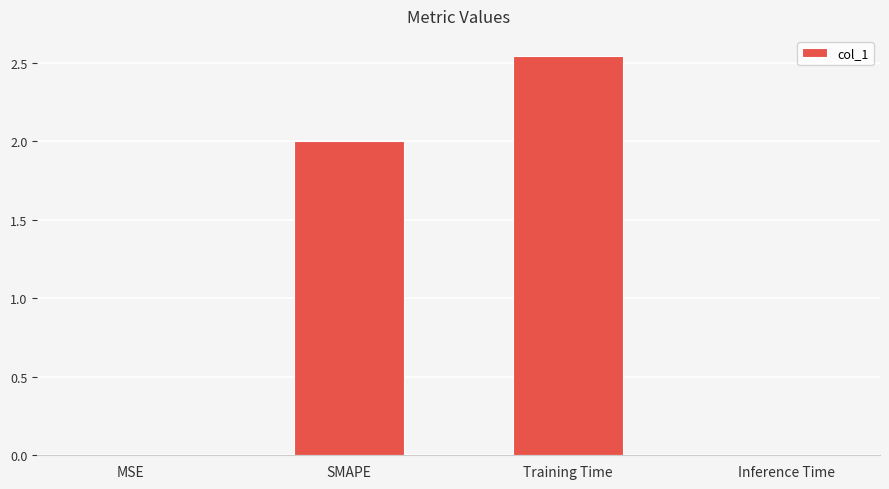

Are the bars horizontal?

No